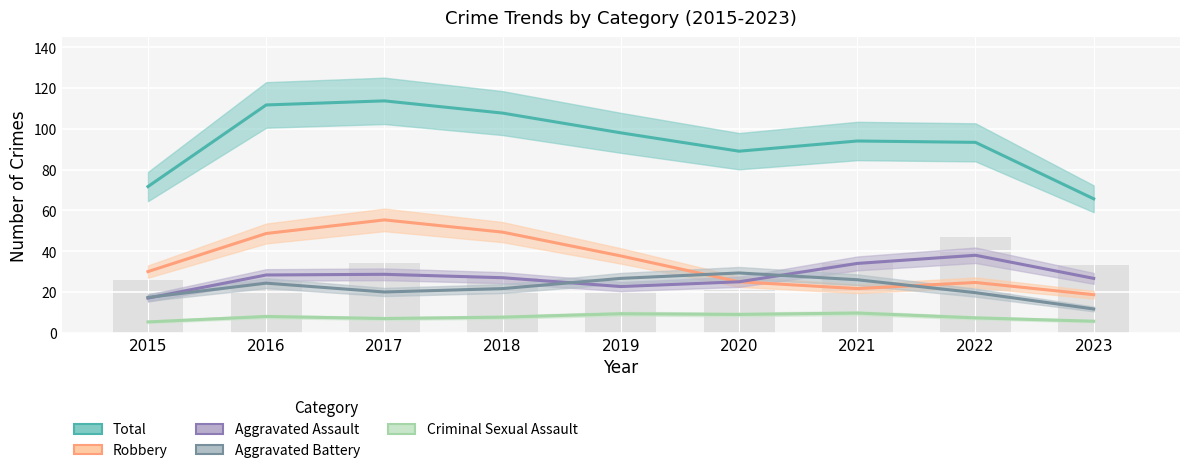

True or false: Criminal Sexual Assault has a value of 2 at 2018.

False